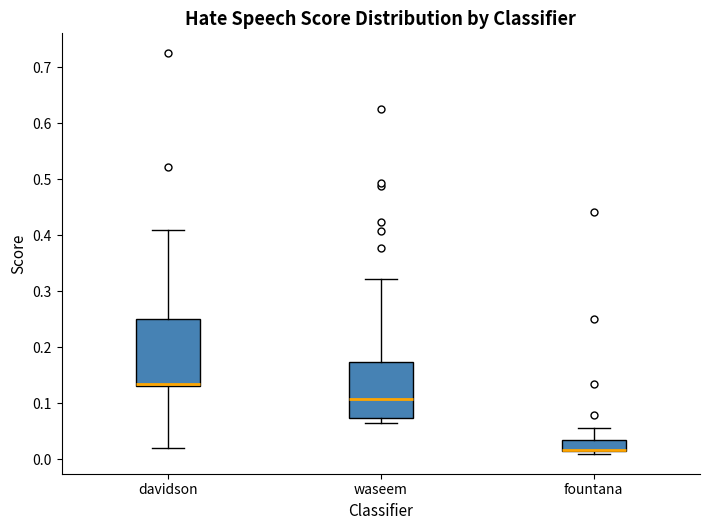

Comparing the boxes themselves (not the whiskers), which one is the tallest?

davidson